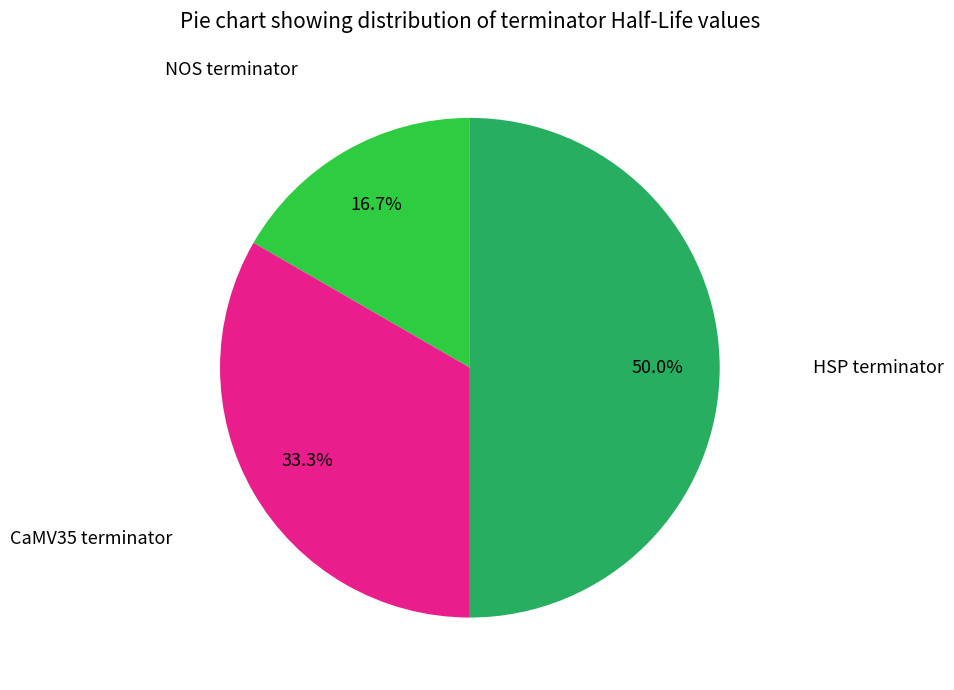

Count the number of slices in the pie.

3